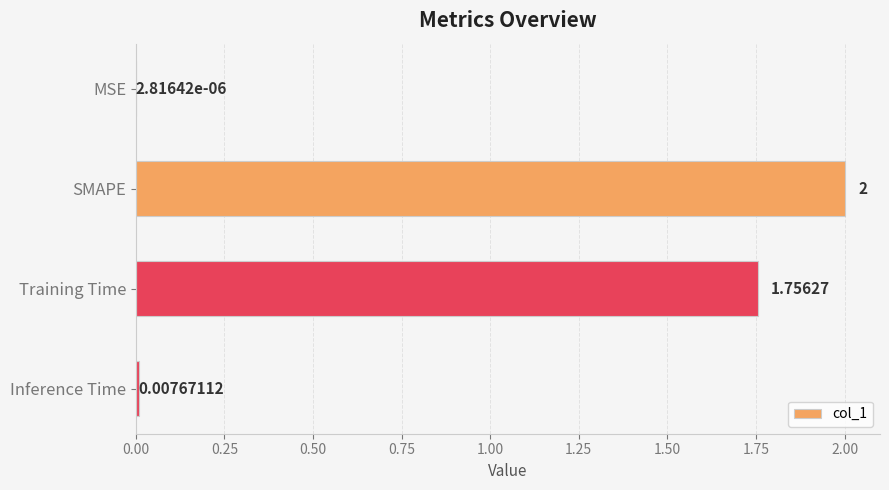

Where is the data nearest to the value 1?

Training Time